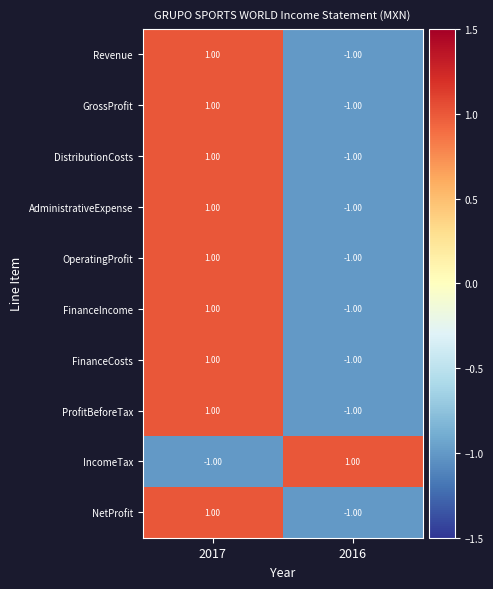

What is the total value across all series at 2016?

-8